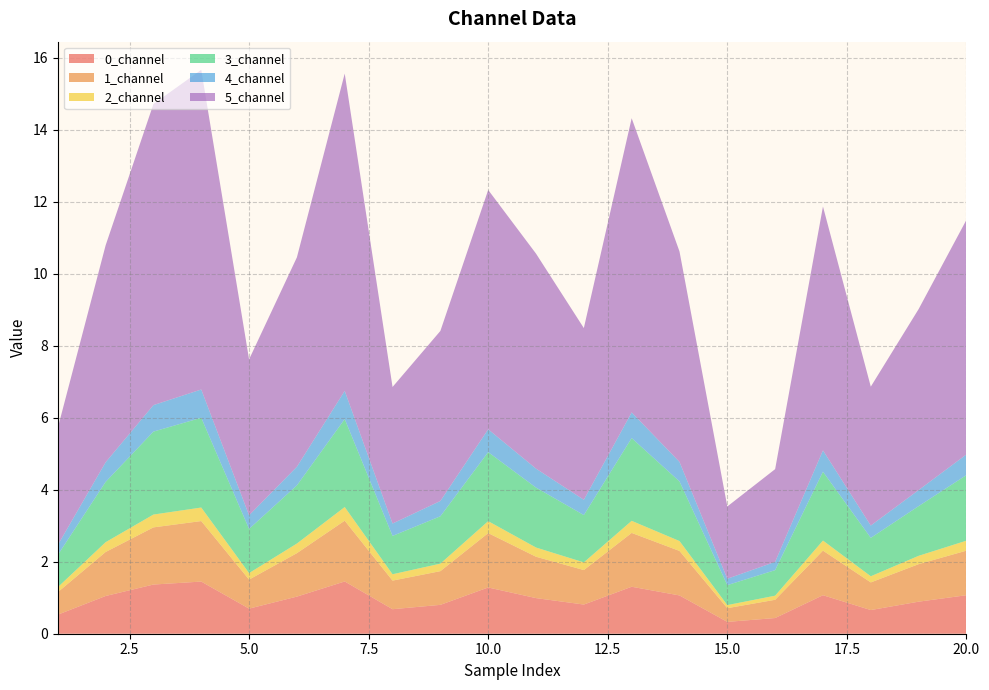

Reading right to left, what are all the values shown in this chart?

0_channel: 20=1.1	19=0.9	18=0.7	17=1.1	16=0.4	15=0.3	14=1.1	13=1.3	12=0.8	11=1.0	10=1.3	9=0.8	8=0.7	7=1.5	6=1.0	5=0.7	4=1.4	3=1.4	2=1.0	1=0.5
1_channel: 20=1.2	19=1.0	18=0.8	17=1.2	16=0.5	15=0.4	14=1.2	13=1.5	12=1.0	11=1.1	10=1.5	9=0.9	8=0.8	7=1.7	6=1.2	5=0.8	4=1.7	3=1.6	2=1.2	1=0.6
2_channel: 20=0.3	19=0.2	18=0.2	17=0.3	16=0.1	15=0.1	14=0.3	13=0.3	12=0.2	11=0.3	10=0.3	9=0.2	8=0.2	7=0.4	6=0.3	5=0.2	4=0.4	3=0.4	2=0.3	1=0.1
3_channel: 20=1.8	19=1.4	18=1.1	17=1.9	16=0.7	15=0.6	14=1.7	13=2.3	12=1.3	11=1.7	10=1.9	9=1.3	8=1.1	7=2.4	6=1.6	5=1.2	4=2.5	3=2.3	2=1.7	1=0.9
4_channel: 20=0.6	19=0.4	18=0.3	17=0.6	16=0.2	15=0.2	14=0.5	13=0.7	12=0.4	11=0.5	10=0.6	9=0.4	8=0.3	7=0.8	6=0.5	5=0.4	4=0.8	3=0.7	2=0.5	1=0.3
5_channel: 20=6.5	19=5.0	18=3.9	17=6.8	16=2.6	15=2.0	14=5.8	13=8.2	12=4.8	11=6.0	10=6.6	9=4.7	8=3.8	7=8.8	6=5.8	5=4.3	4=8.9	3=8.4	2=6.0	1=3.3